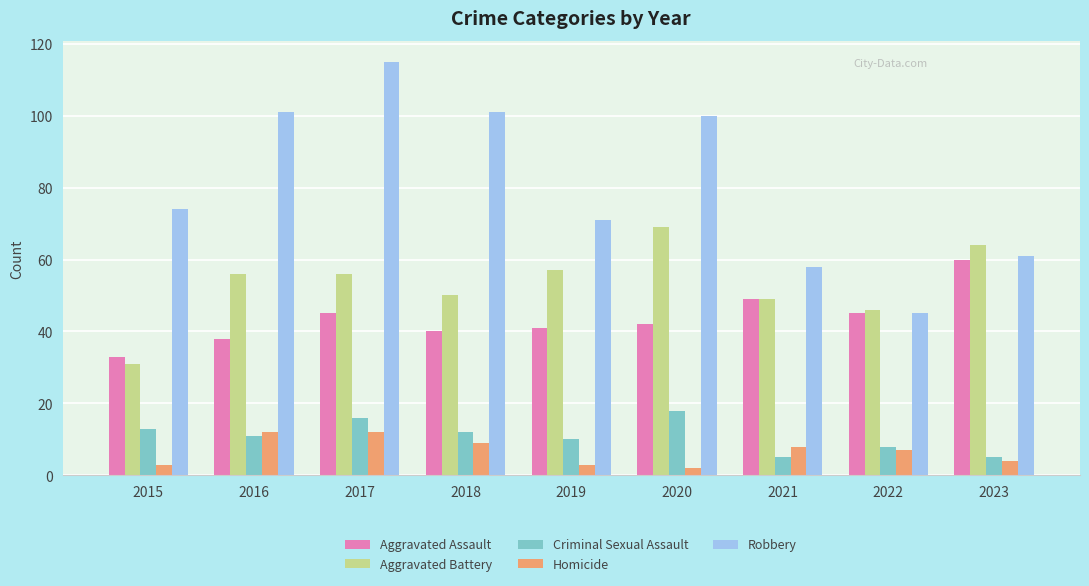

What is the approximate value of Aggravated Battery at 2021, to the nearest 10?

50